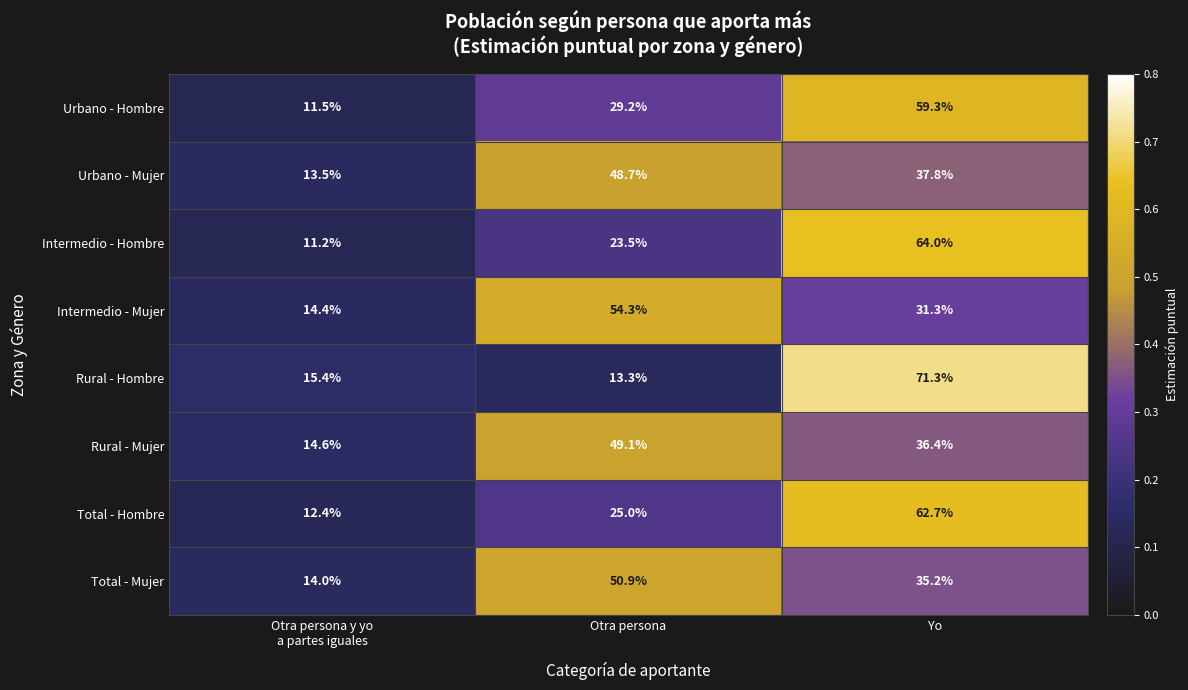

What is the average value of the Urbano - Hombre series?

33.3